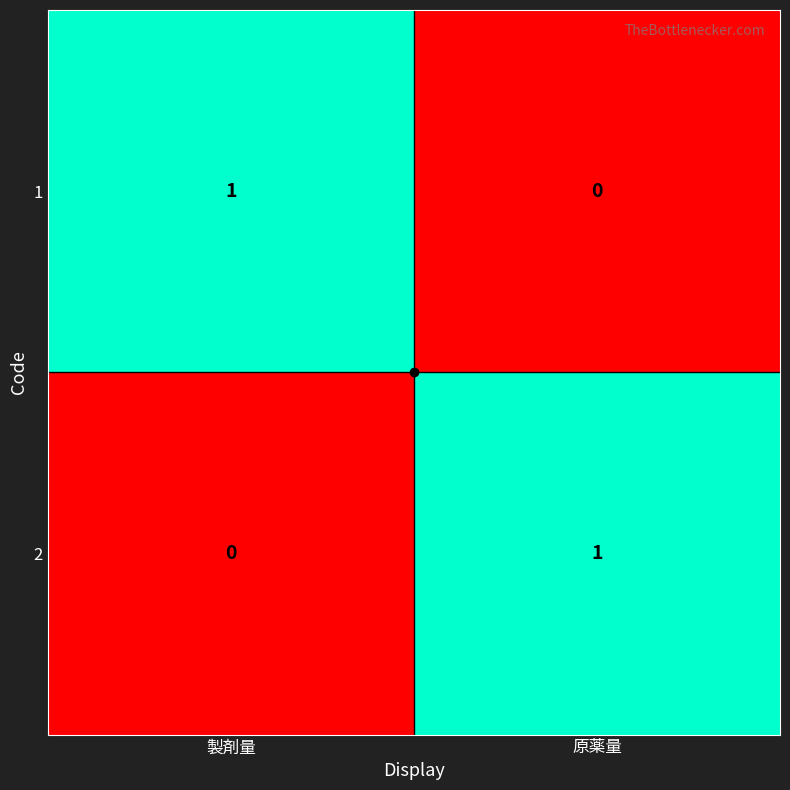

How many series are shown in this chart?

2